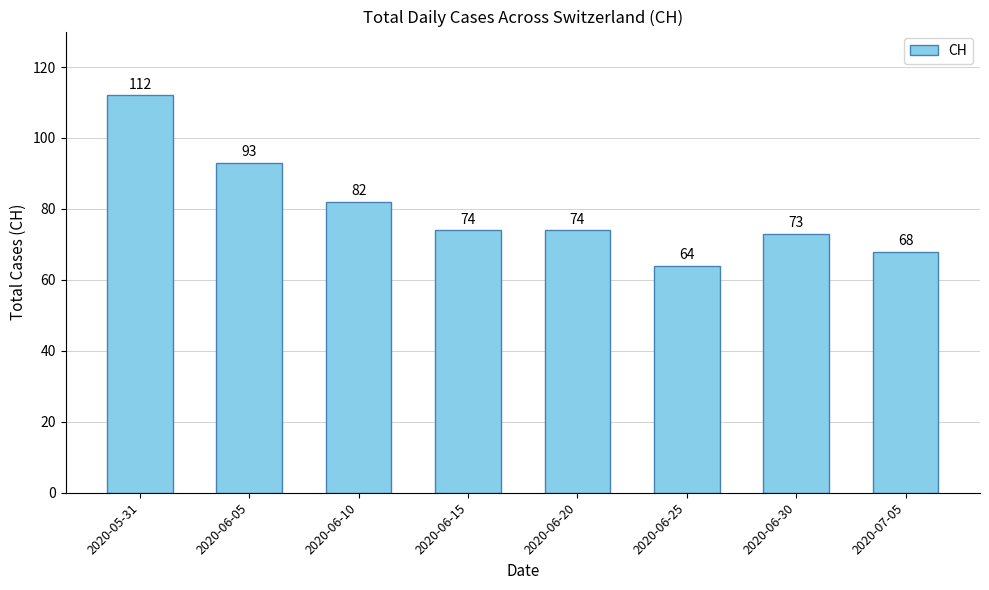

What position from the left is 2020-06-15?

4